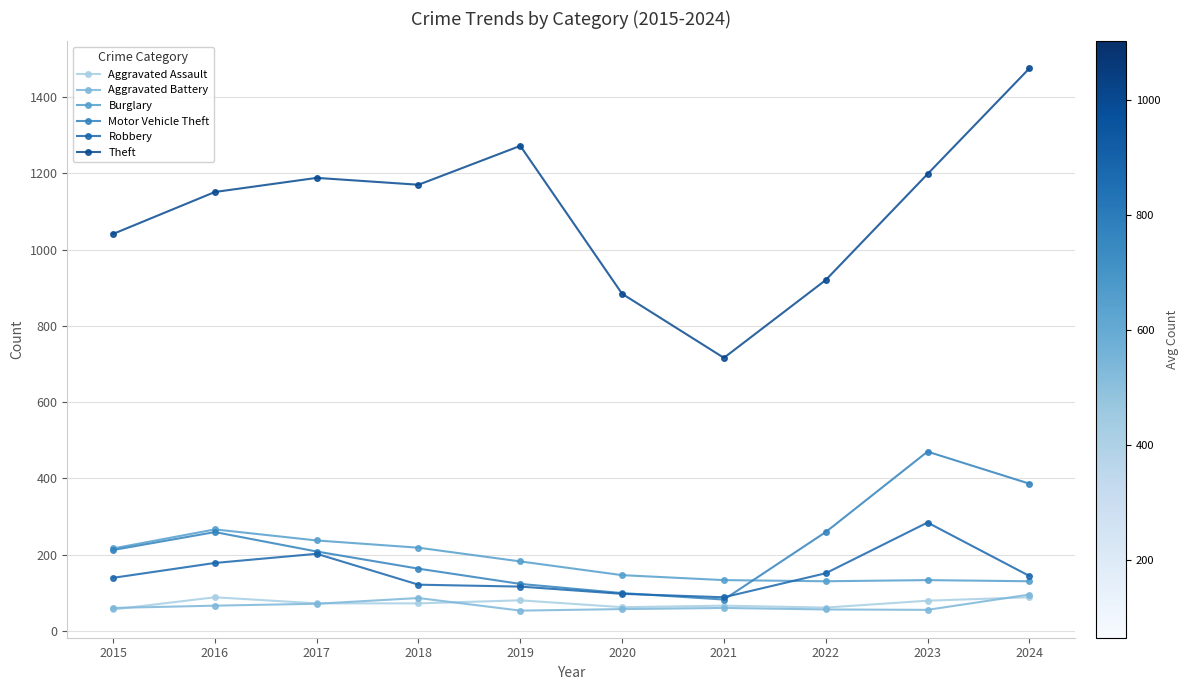

Which series changed the most between 2017 and 2024?

Theft